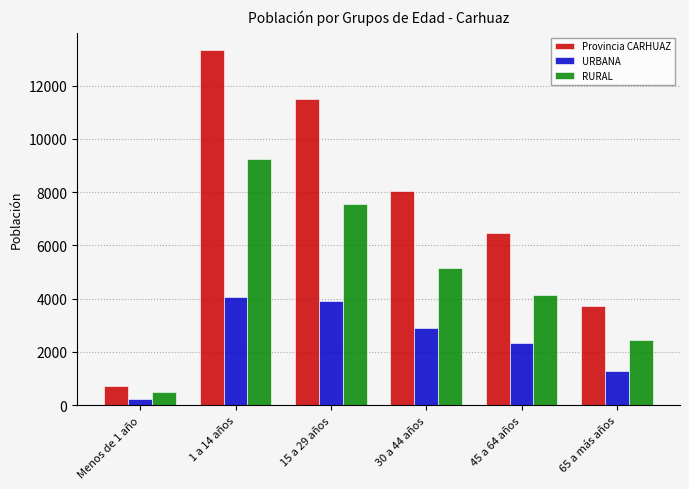

At which label does RURAL reach its minimum?

Menos de 1 año